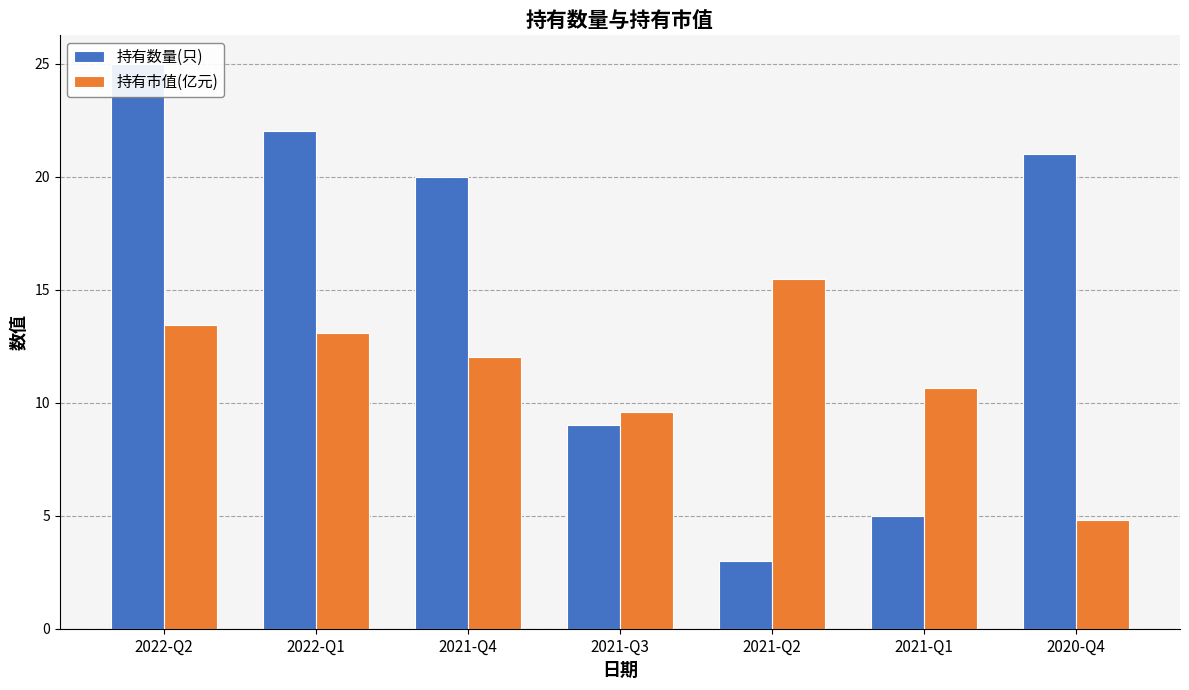

Read the 持有数量(只) value at 2021-Q4.

20.0